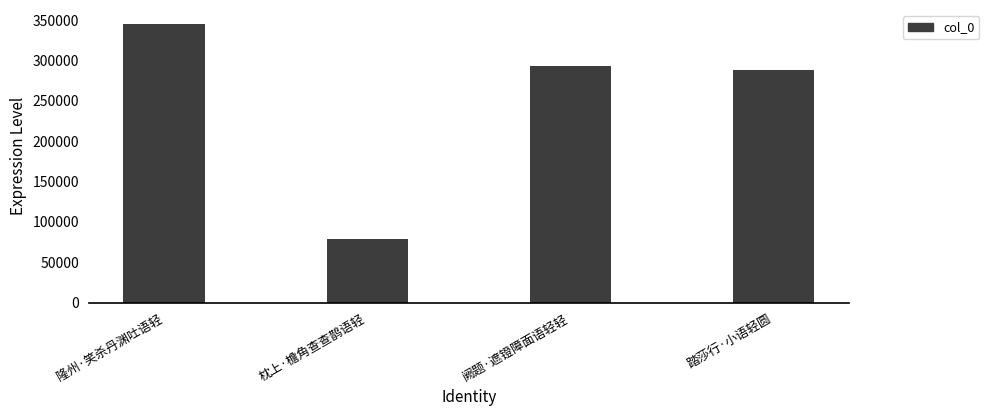

What is the average value?

251372